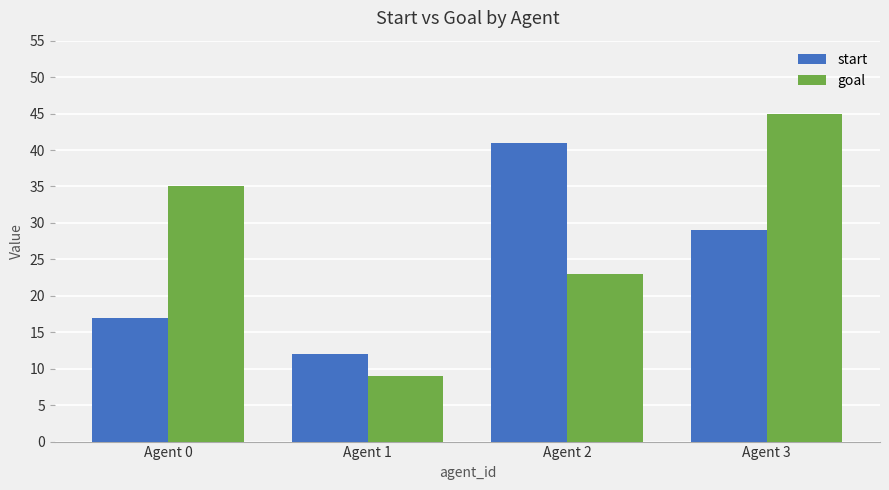

How many goal values are between 23 and 45?

3